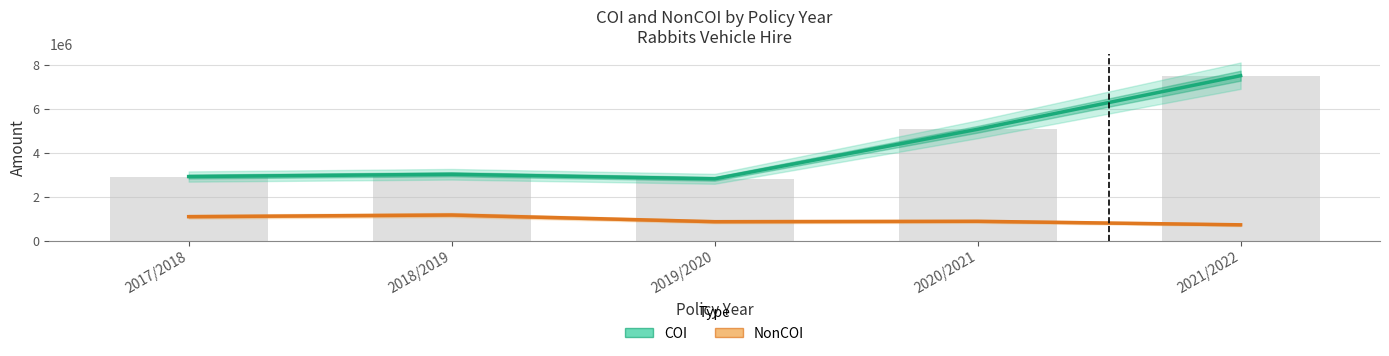

Which series changed the most between 2019/2020 and 2021/2022?

COI